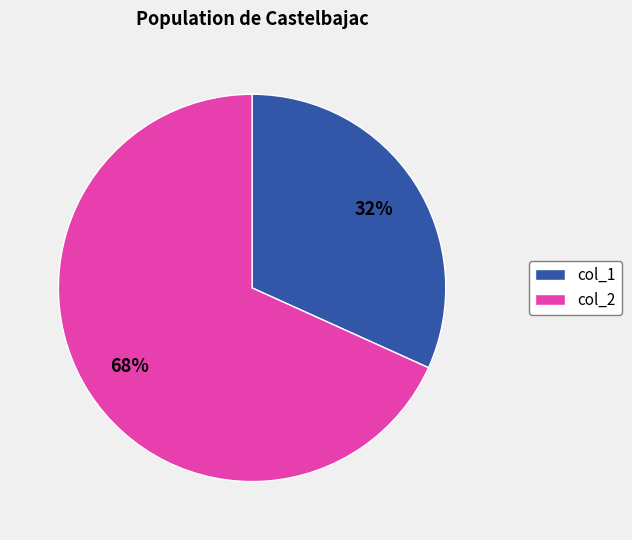

What is the majority slice?

col_2